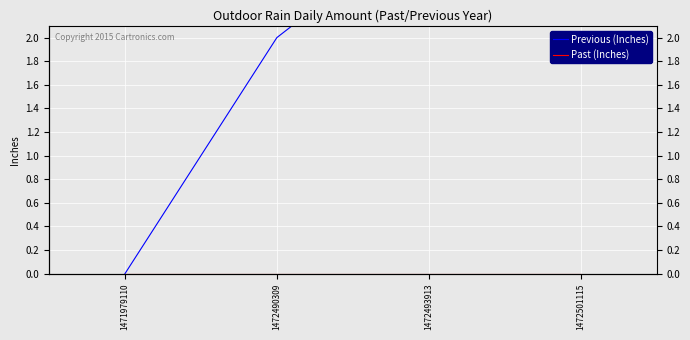

What is the difference between the highest and lowest values at 1472501115?

4